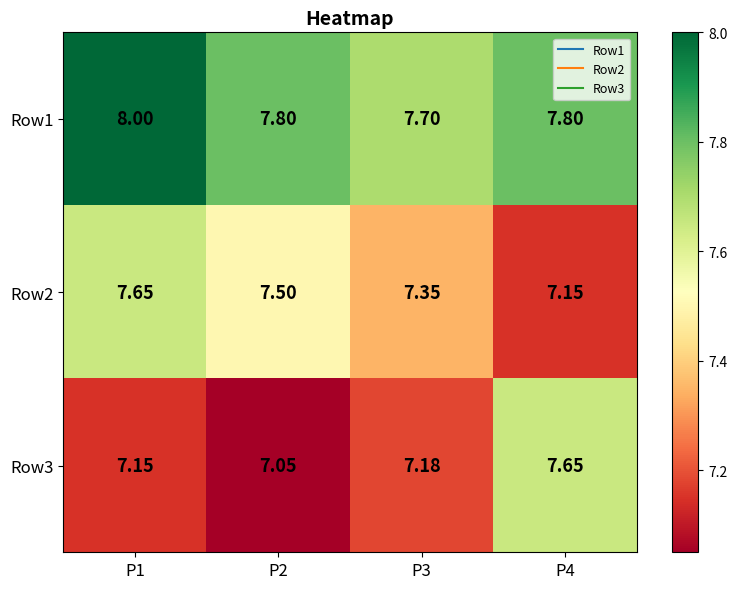

Is the value of Row1 at P2 greater than the value of Row3 at P2?

Yes